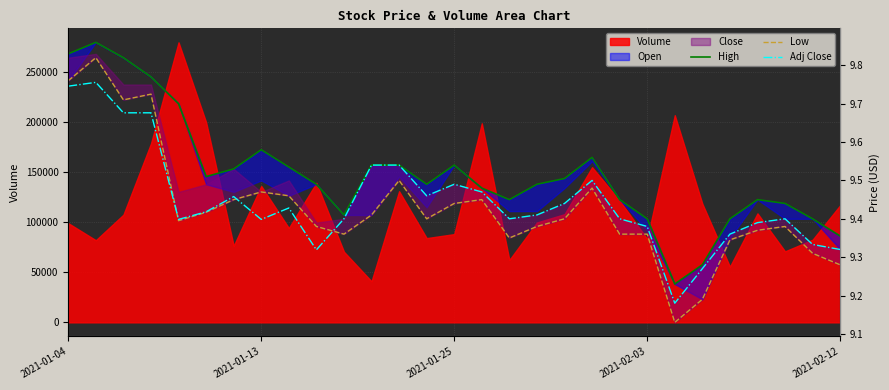

What position from the left is 2021-01-25?

3